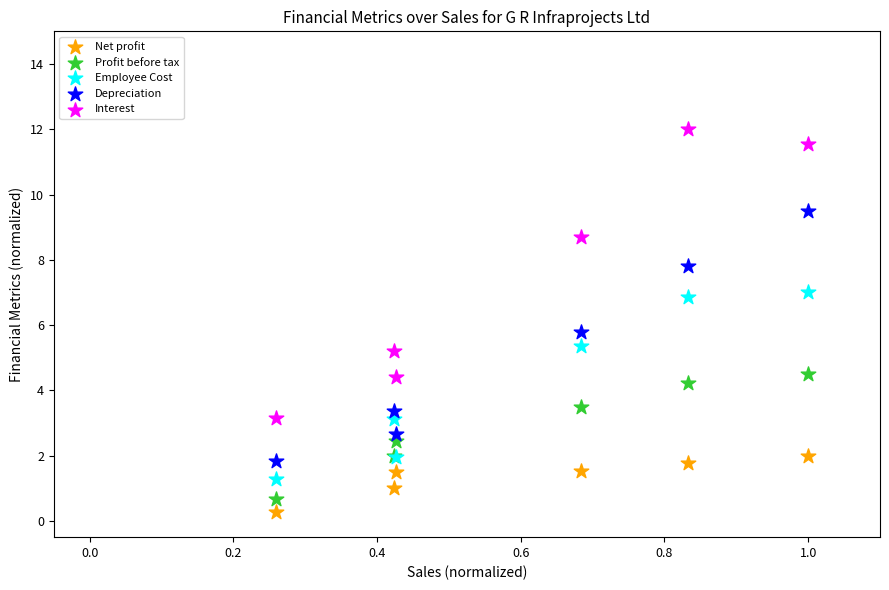

Across all series, what Y value is closest to 6?

5.8